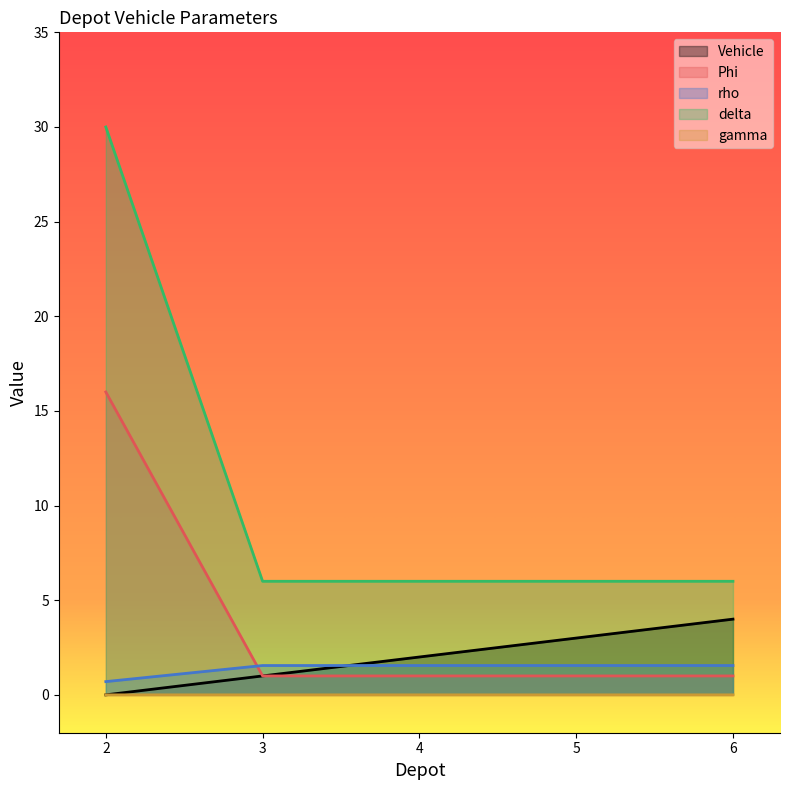

Rank the series by their maximum value, from highest to lowest.

delta, Phi, Vehicle, rho, gamma